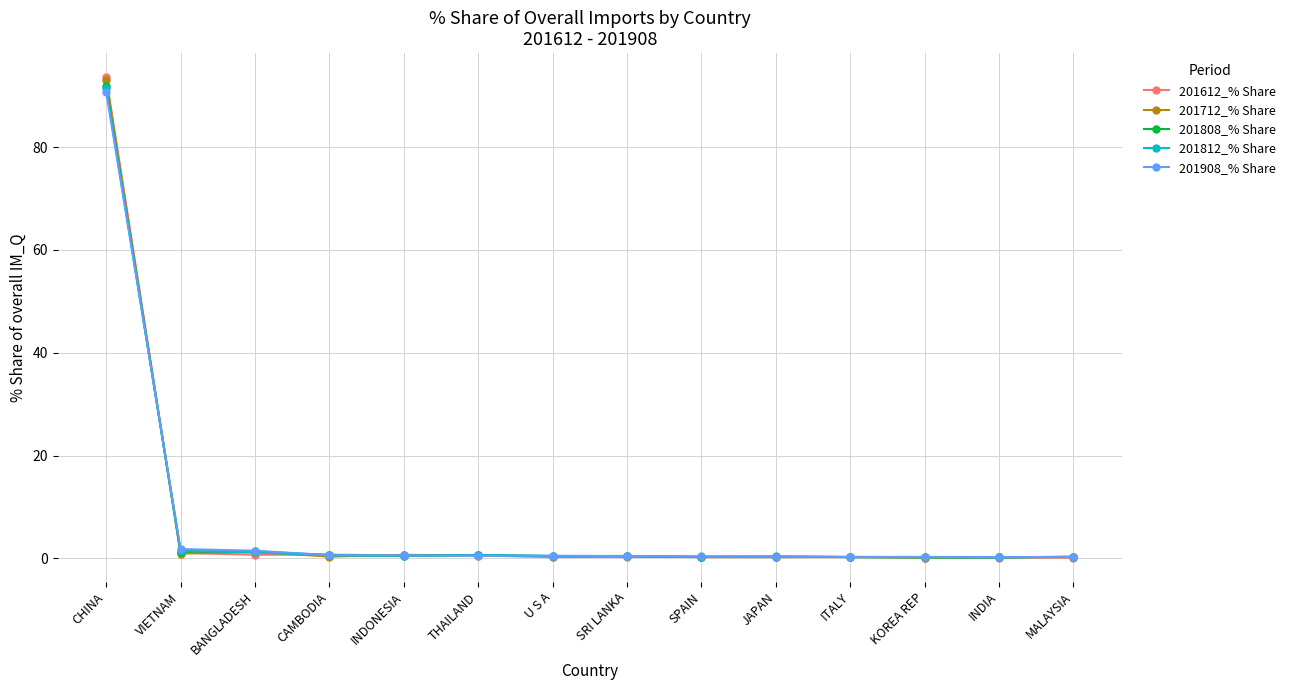

What is the label of the 10th point from the left?

JAPAN